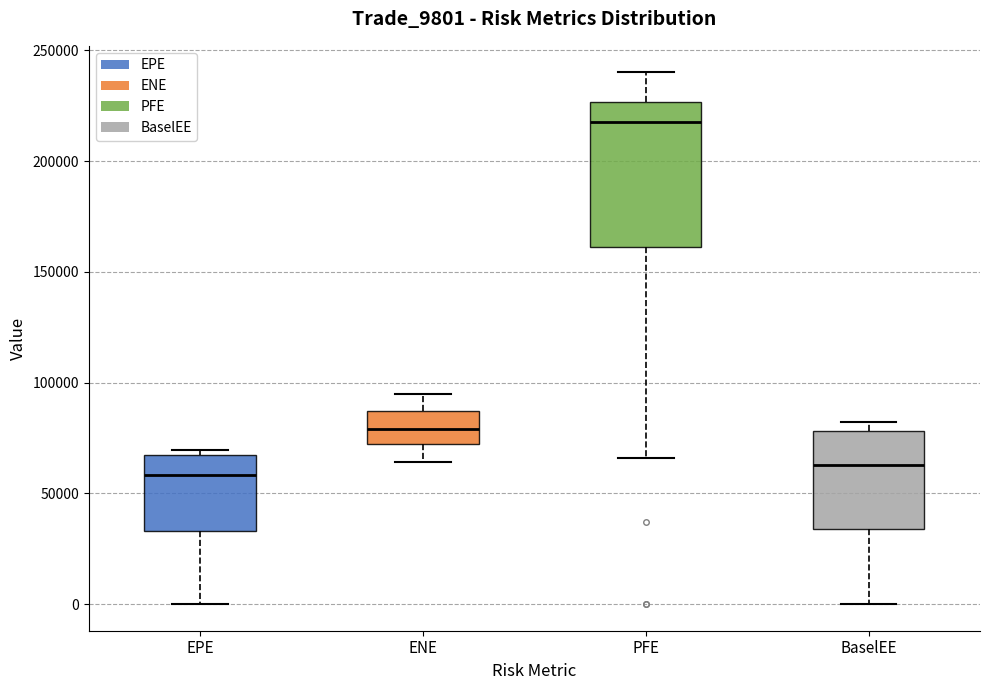

Reading left to right, read every box against the y-axis: the position of its median line, the range the box covers, and the ends of its whiskers. The values are not printed on the chart, so give them approximately, as read against the axis.

EPE: median 60000, box 35000 to 65000, whiskers 0 to 70000
ENE: median 80000, box 70000 to 85000, whiskers 65000 to 95000
PFE: median 220000, box 160000 to 225000, whiskers 65000 to 240000
BaselEE: median 65000, box 35000 to 80000, whiskers 0 to 80000 (just above the box's upper edge)